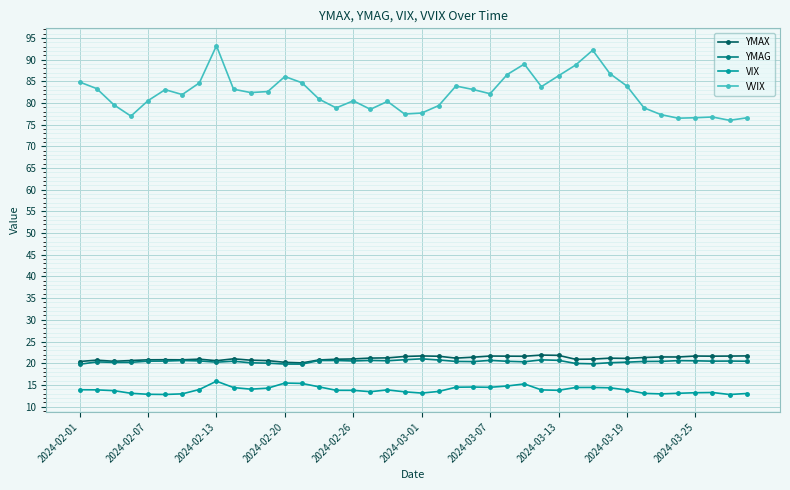

Which series has the largest range (max minus min)?

VVIX